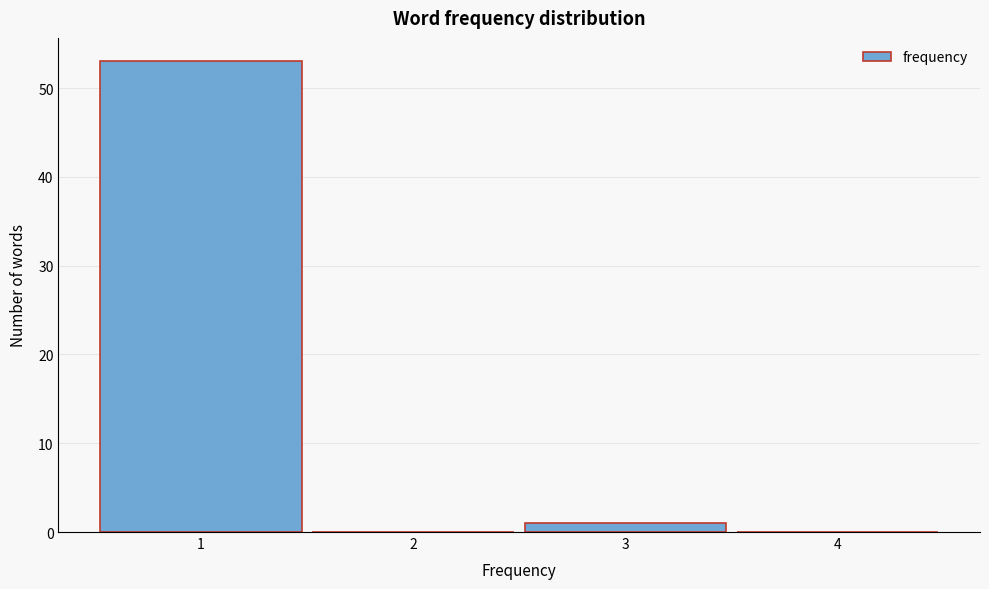

How tall is the bar that spans 2.5 to 3.5 on the x-axis? The values are not printed on the chart, so give them approximately, as read against the axis.

1